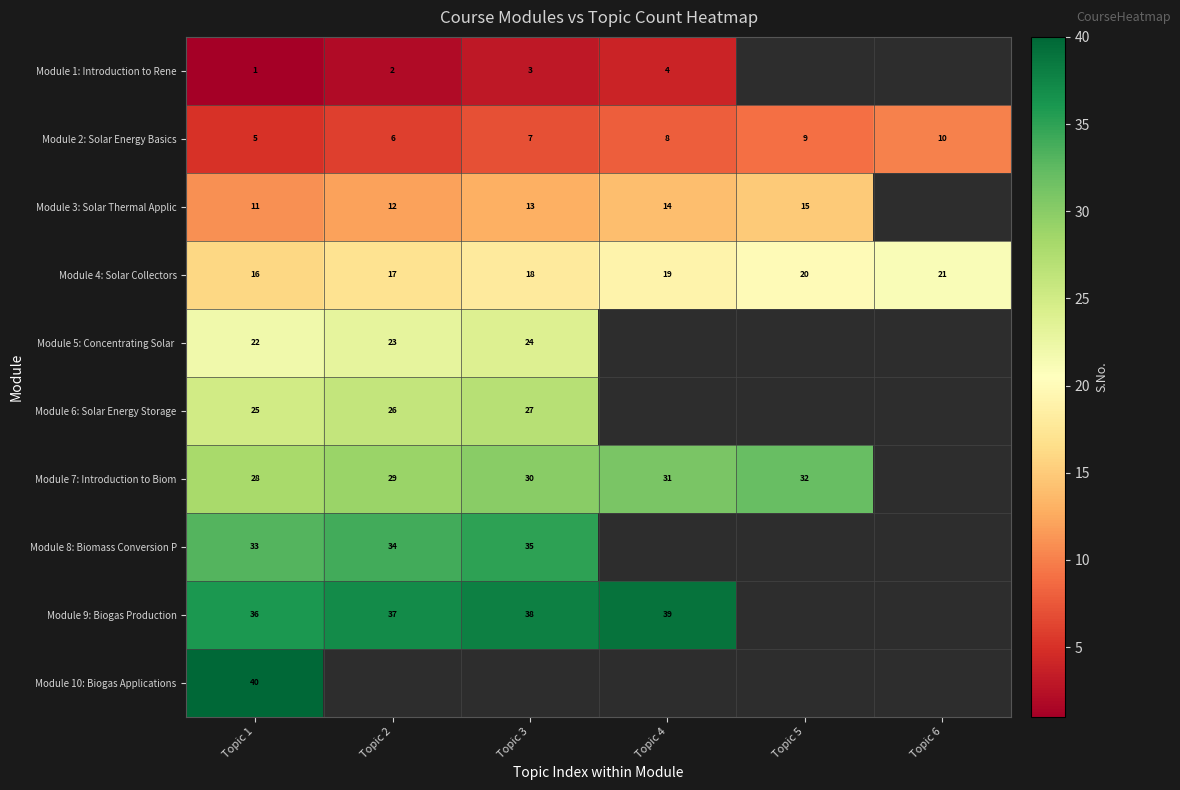

At which category does the chart reach its peak across all series?

Topic 1